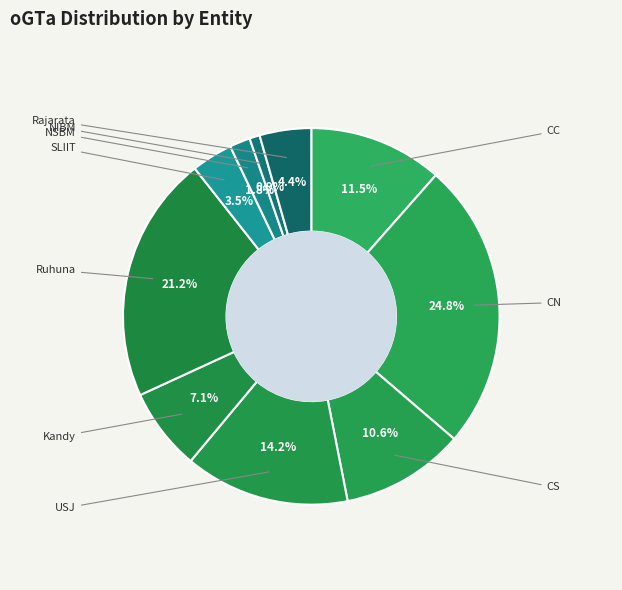

How many slices are in this pie chart?

10